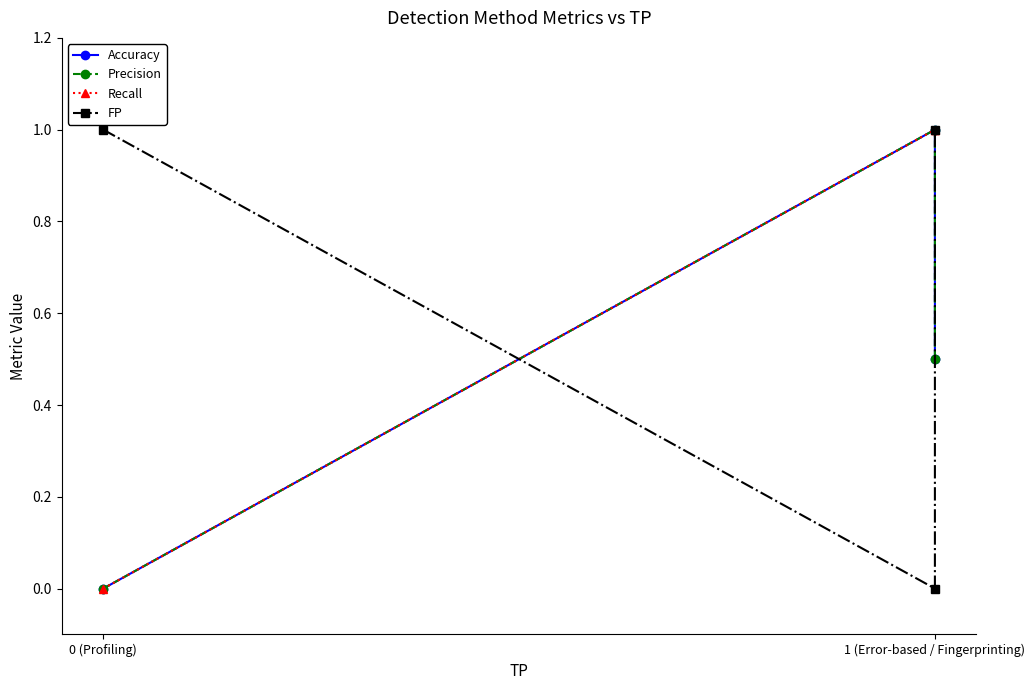

What is the total value across all series at 1 (Error-based / Fingerprinting)?

3.0